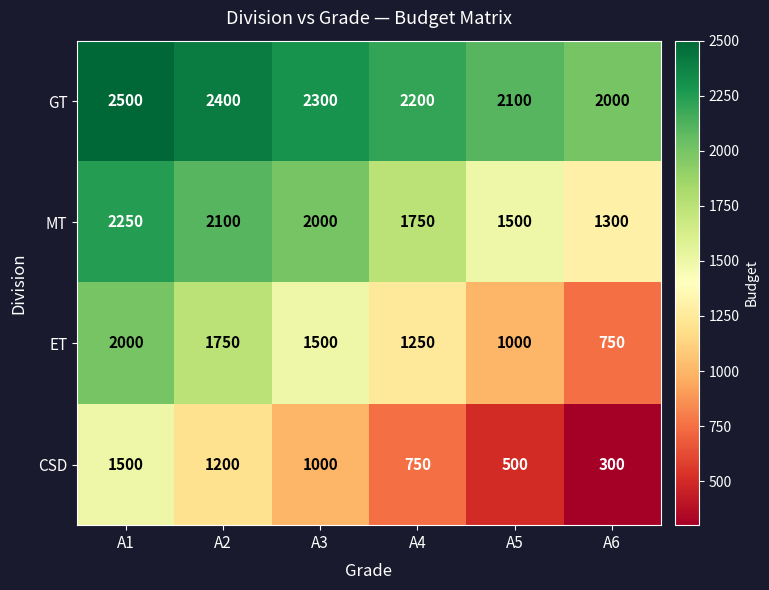

Reading left to right, what are all the values shown in this chart?

GT: A1=2500	A2=2400	A3=2300	A4=2200	A5=2100	A6=2000
MT: A1=2250	A2=2100	A3=2000	A4=1750	A5=1500	A6=1300
ET: A1=2000	A2=1750	A3=1500	A4=1250	A5=1000	A6=750
CSD: A1=1500	A2=1200	A3=1000	A4=750	A5=500	A6=300